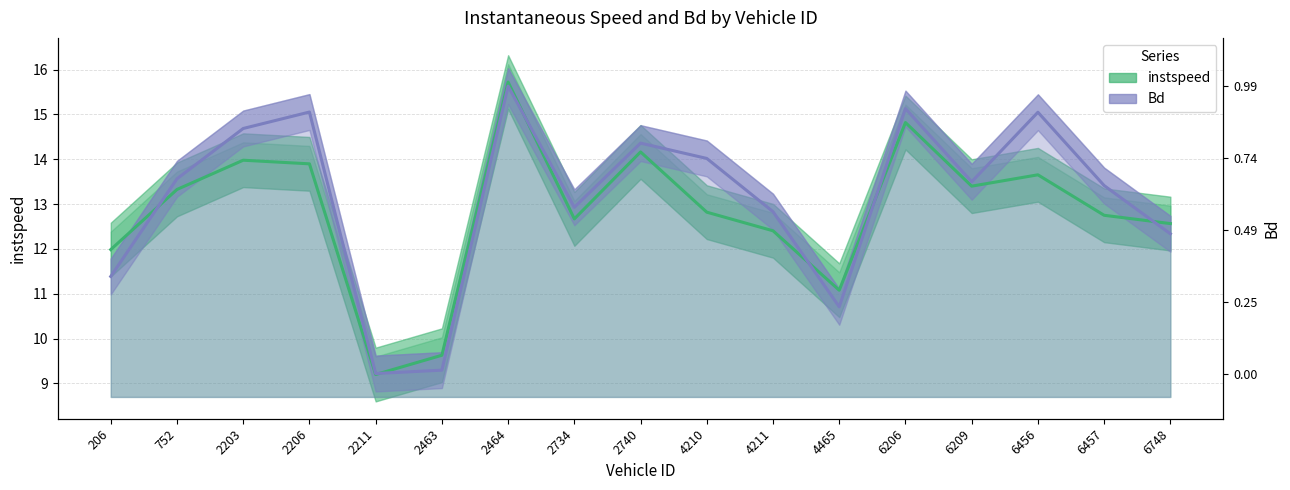

At how many categories does at least one series exceed 13?

10